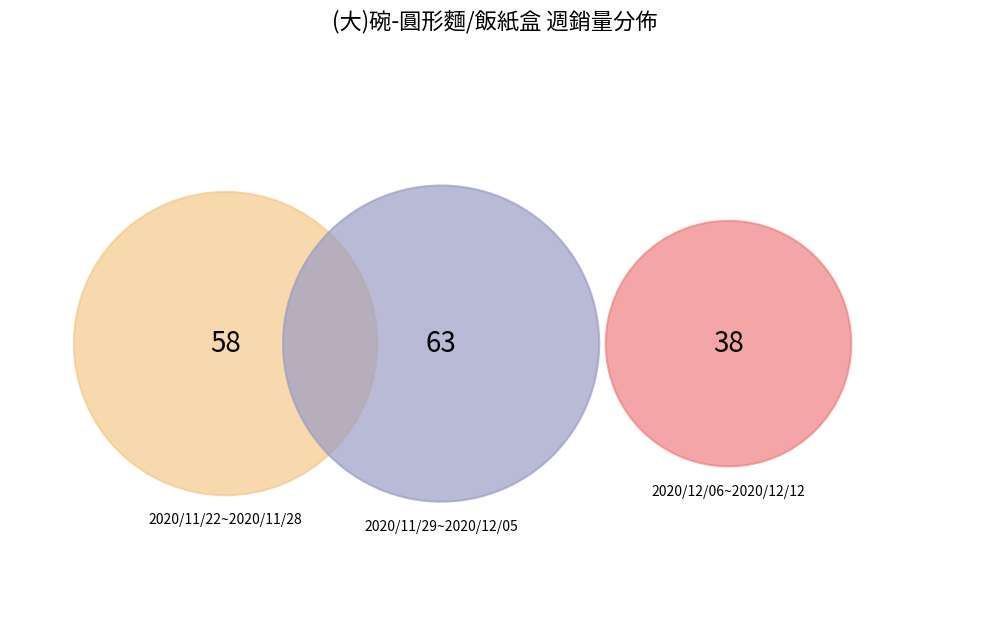

Which category has the smallest portion of the pie?

2020/12/06~2020/12/12